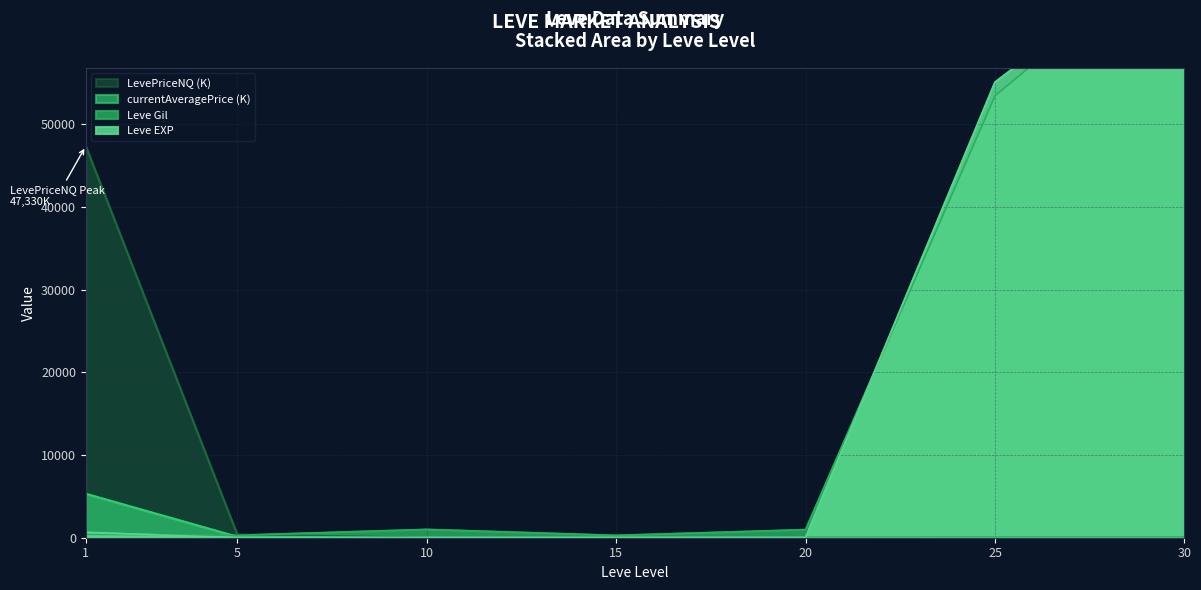

True or false: Leve EXP has more than 1 points higher than both neighbors.

False